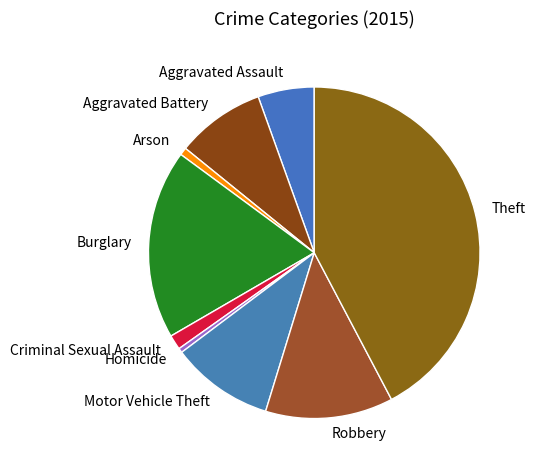

Which category has the biggest portion of the pie?

Theft